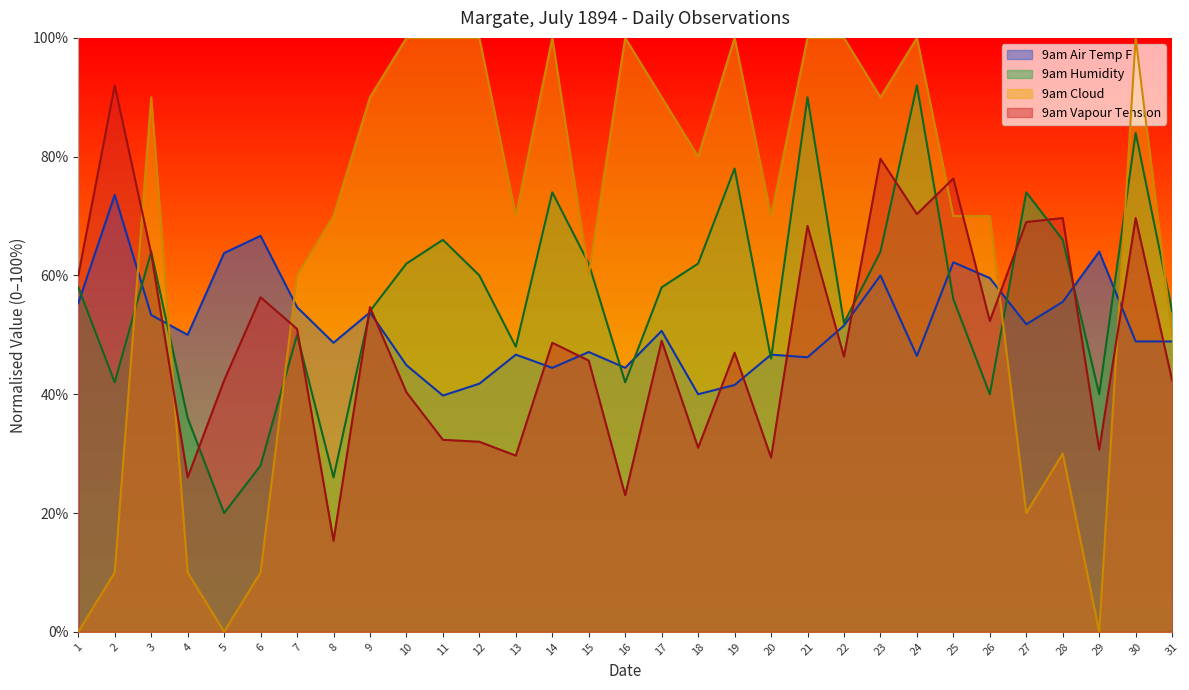

True or false: 9am Vapour Tension and 9am Humidity intersect in this chart.

True